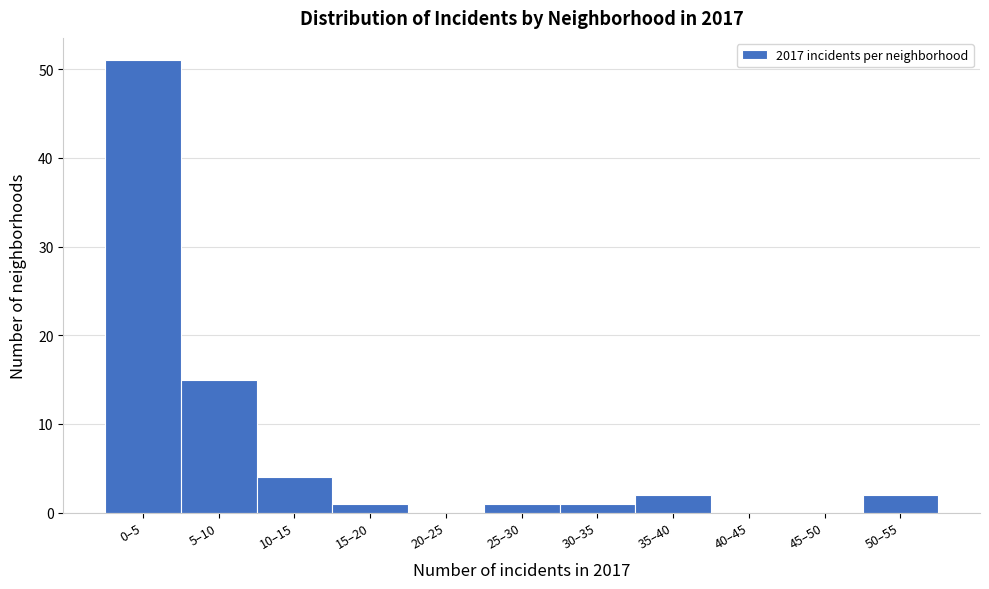

Reading left to right, list all the values displayed in this chart.

0–5=51	5–10=15	10–15=4	15–20=1	20–25=0	25–30=1	30–35=1	35–40=2	40–45=0	45–50=0	50–55=2